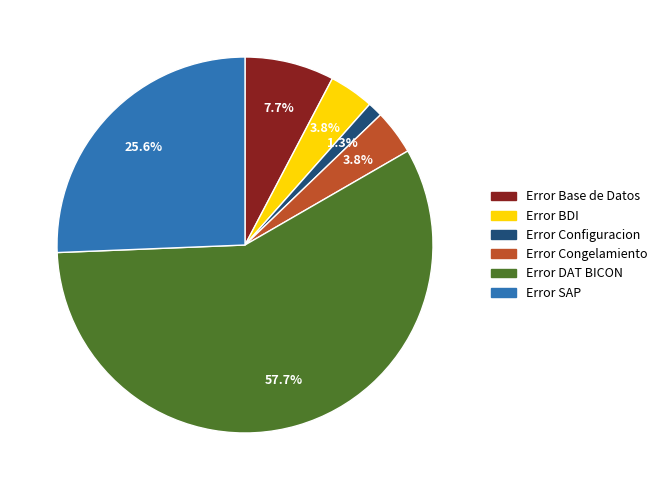

The Error DAT BICON slice represents 58% of the pie. True or false?

True